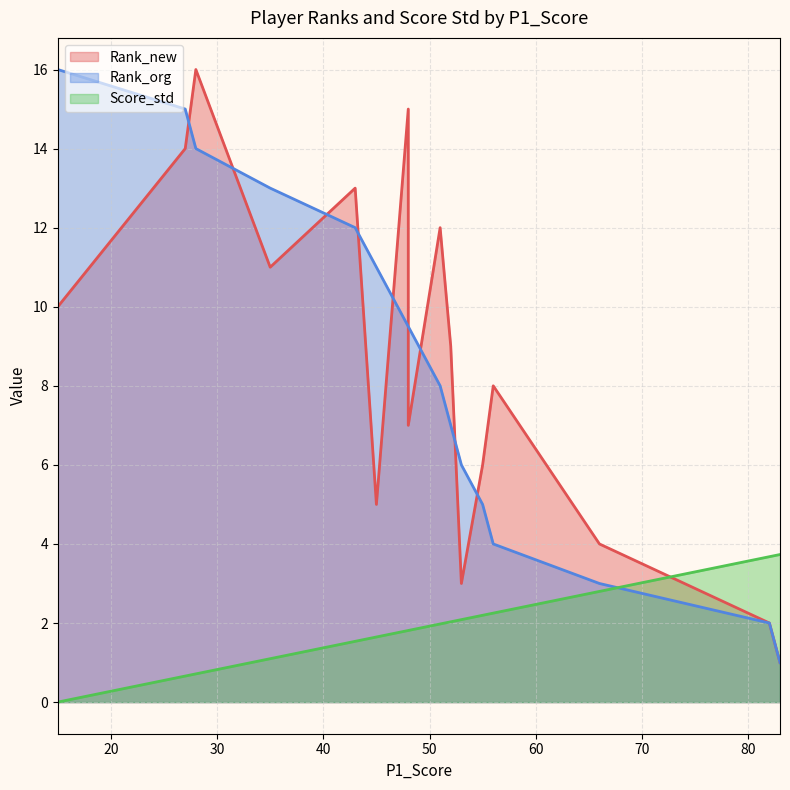

What are all the series names shown in the legend?

Rank_new, Rank_org, Score_std